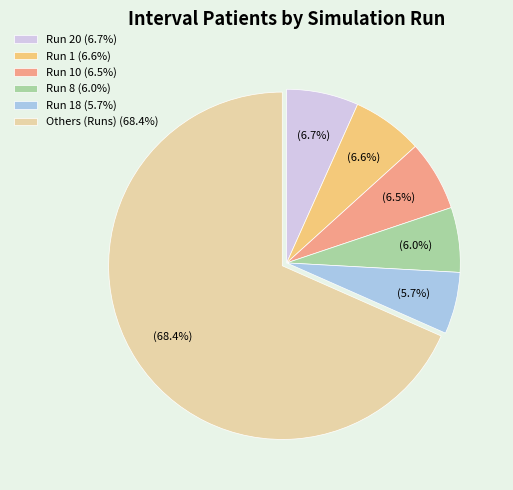

Which has a higher value, Run 18 (5.7%) or Run 1 (6.6%)?

Run 1 (6.6%)